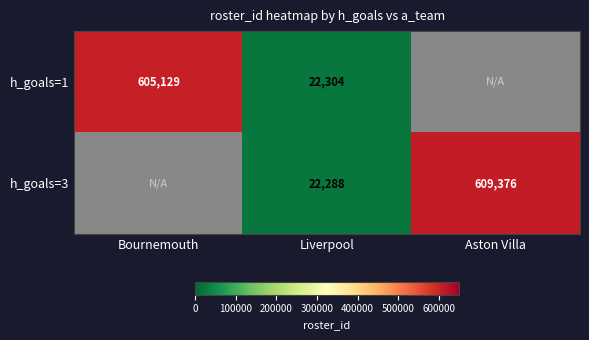

Is the value of h_goals=1 at Liverpool greater than the value of h_goals=3 at Aston Villa?

No